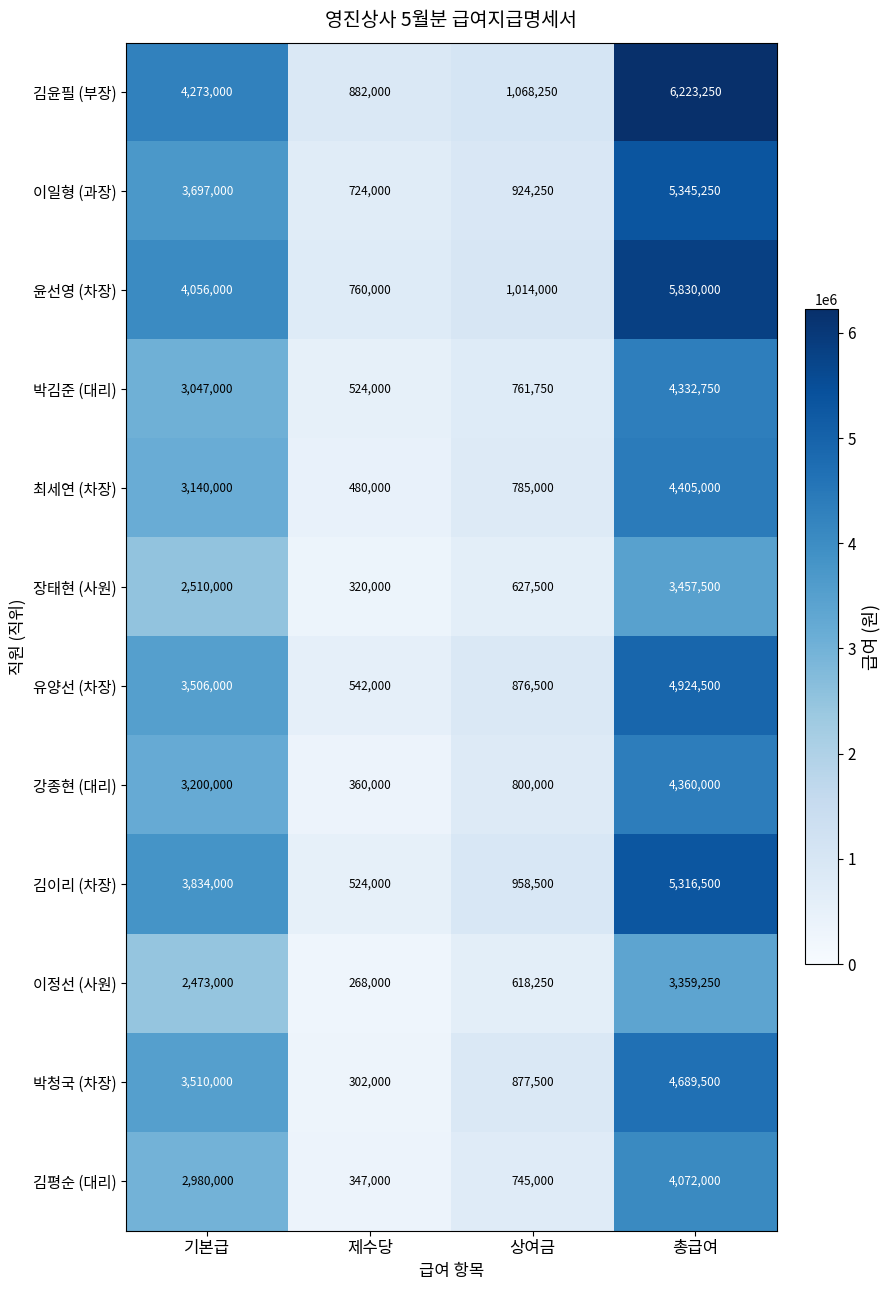

What is the sum of the 유양선 (차장) values at 제수당 and 기본급?

4048000